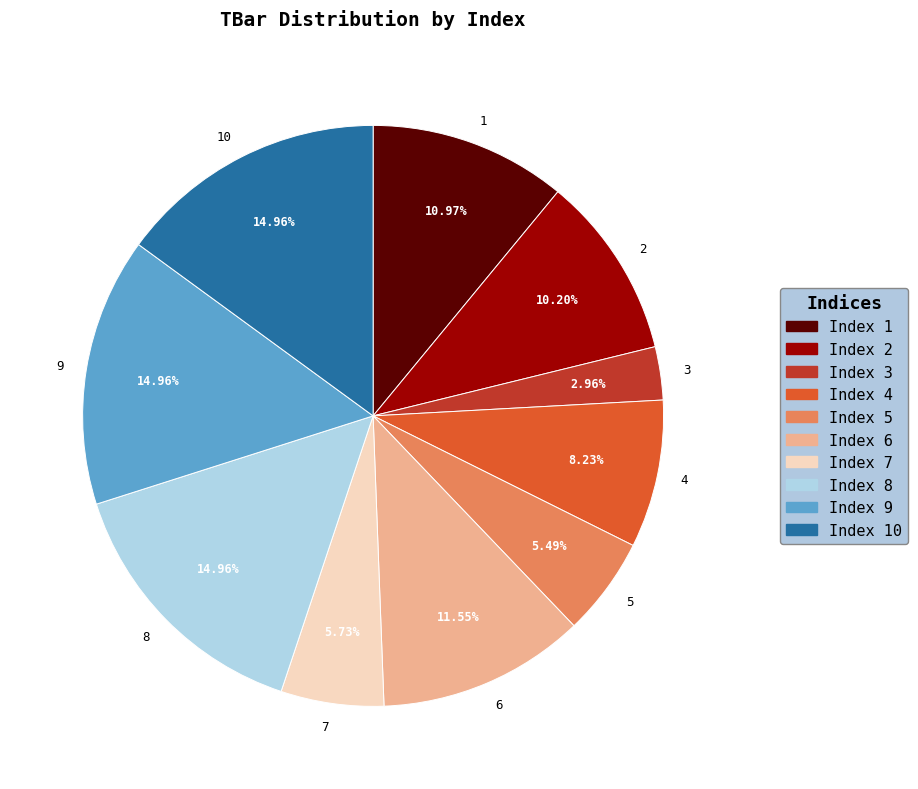

How many slices are in this pie chart?

10